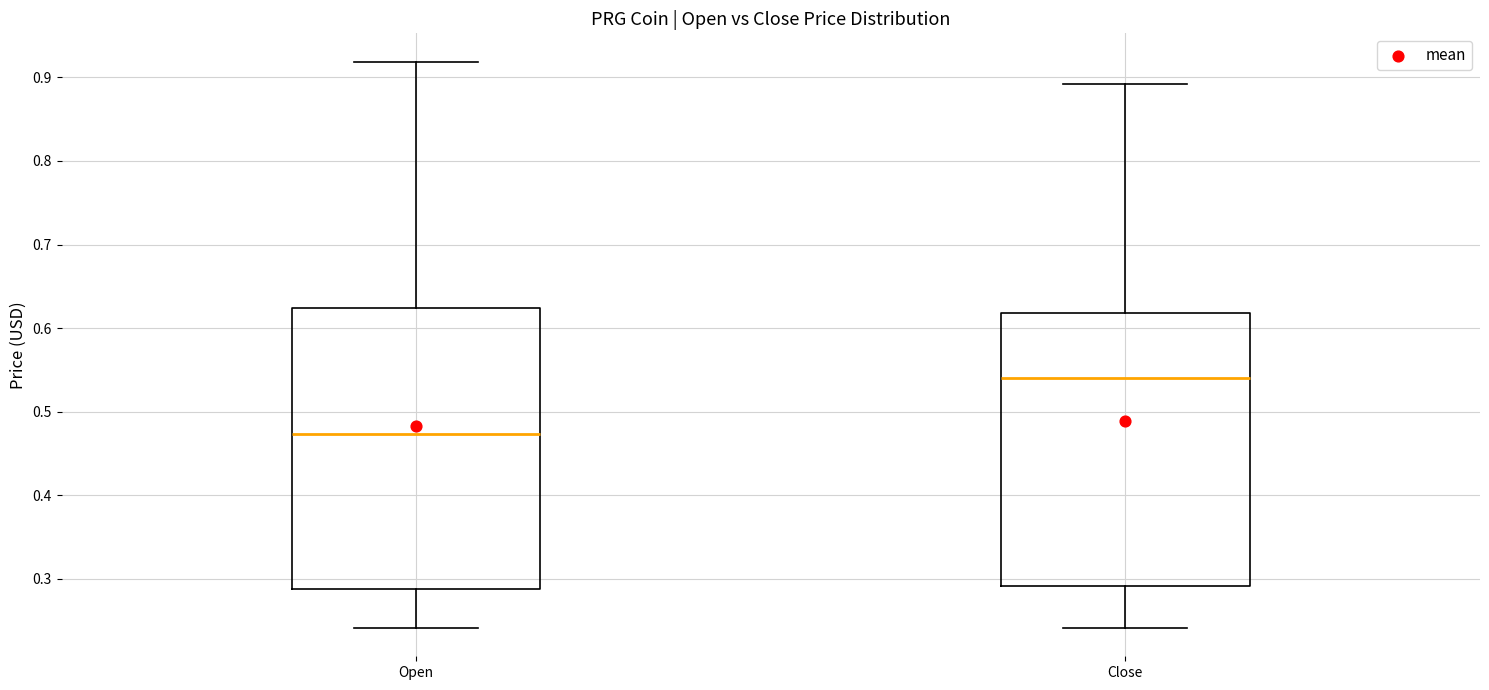

Which box's median line is the lowest?

Open